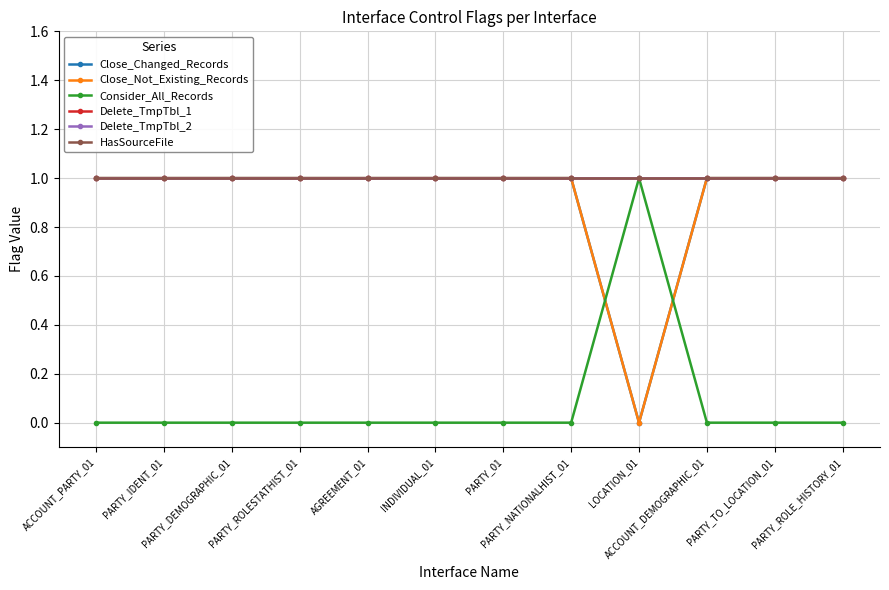

Does the chart have visible grid lines?

Yes